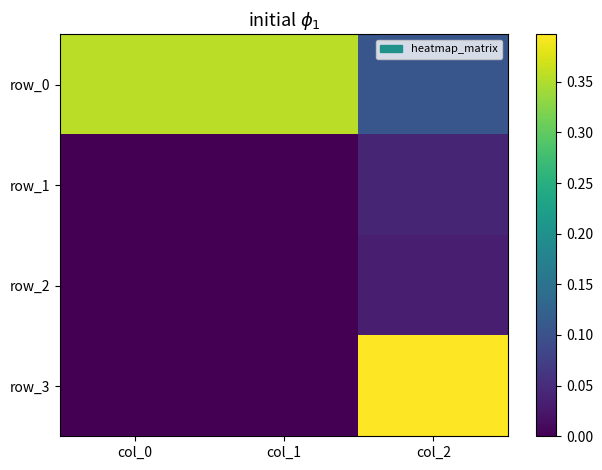

What is the difference between the highest and lowest values at col_1?

0.4